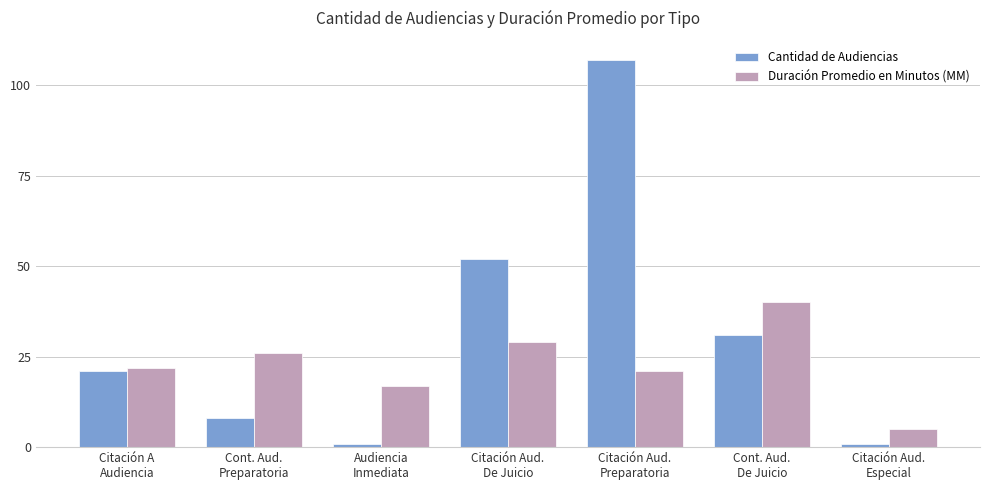

How many bars are there in total?

14